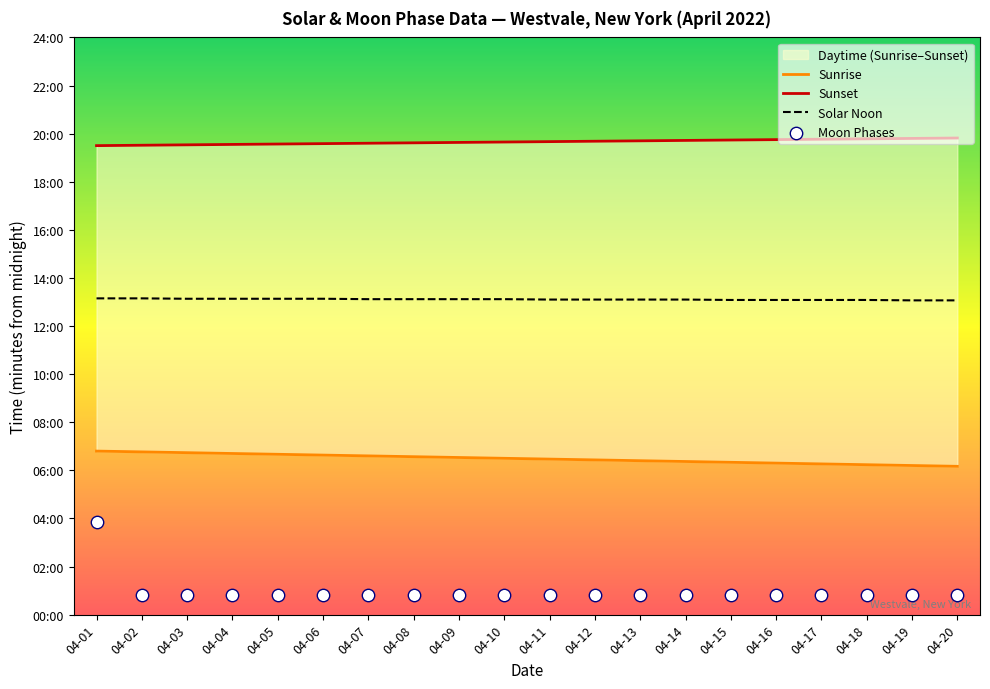

Which series has the widest spread of Y values?

Moon Phases